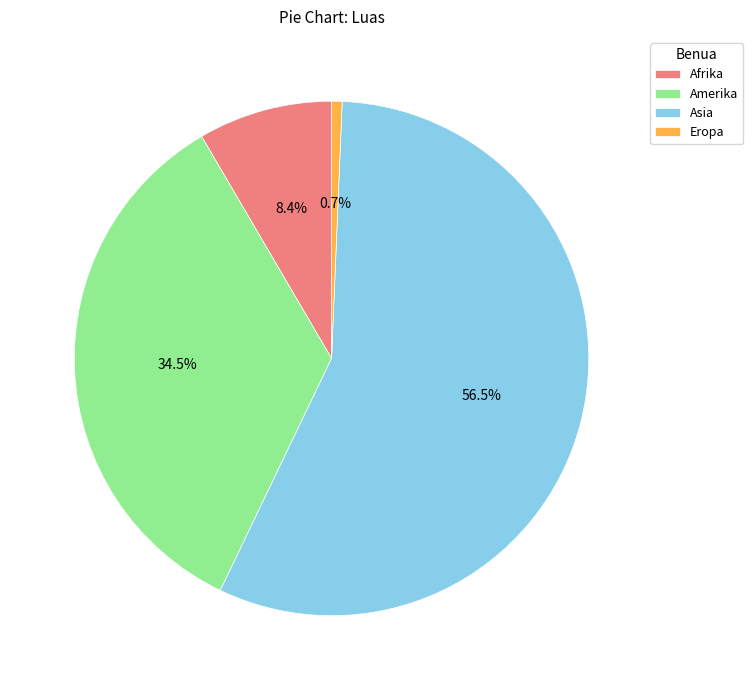

Is there a majority slice in this chart?

Yes